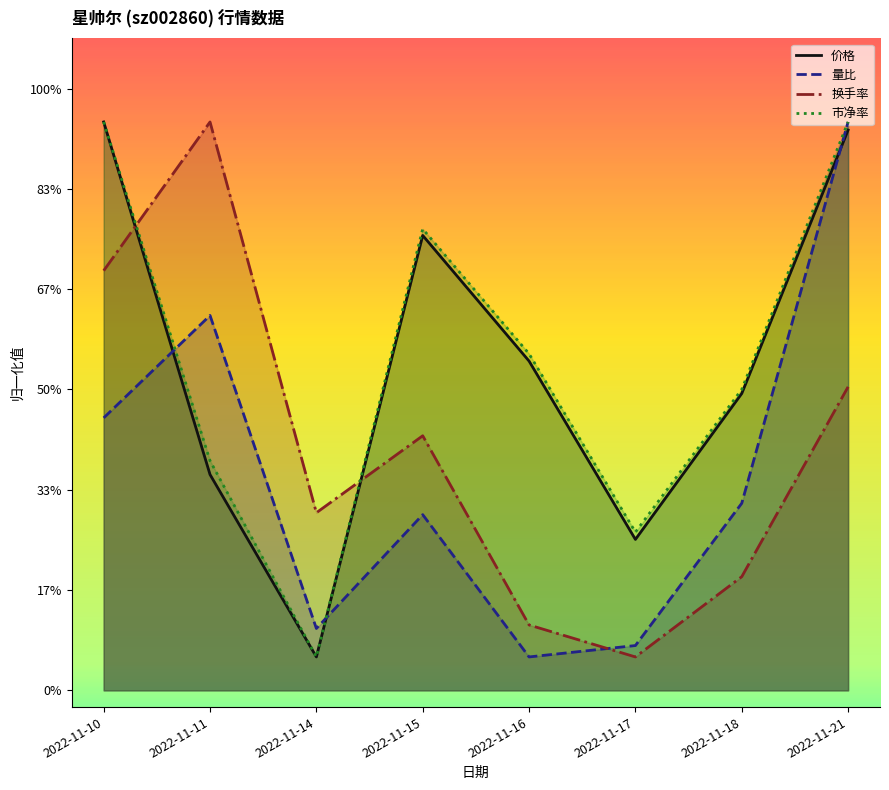

Where is the first local minimum for 量比?

2022-11-14